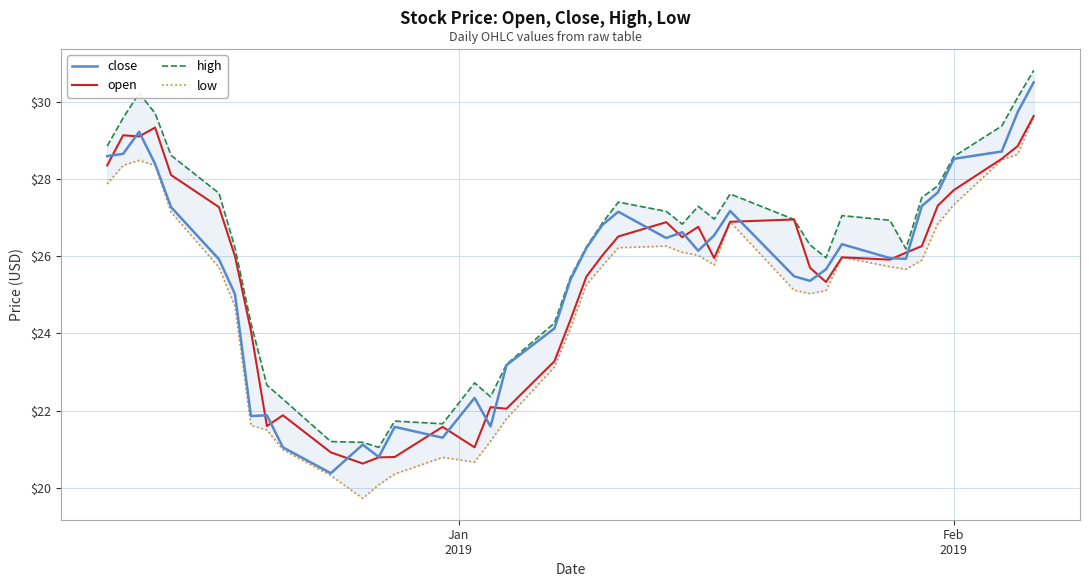

What is the maximum value for close?

30.5